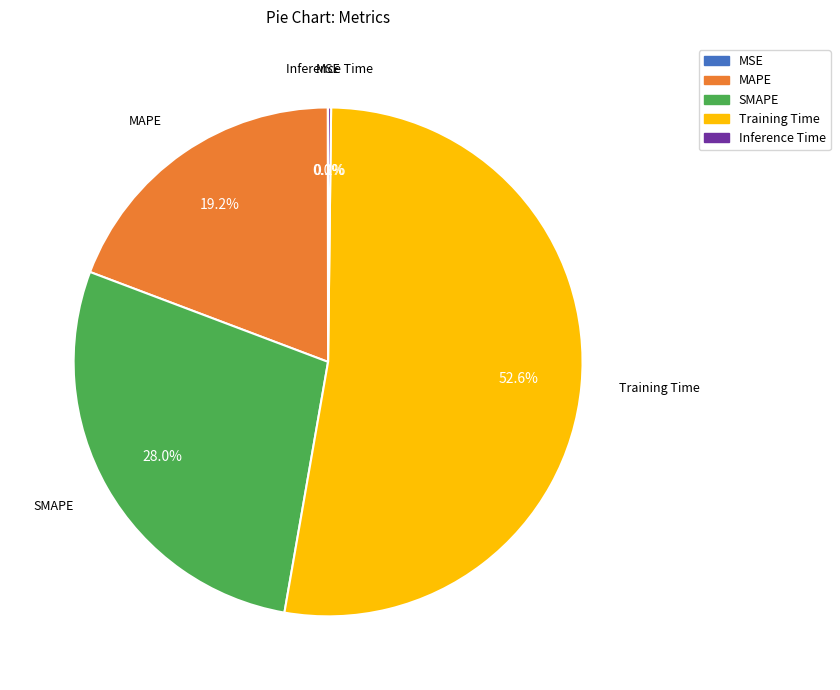

Which has a higher value, Training Time or MAPE?

Training Time